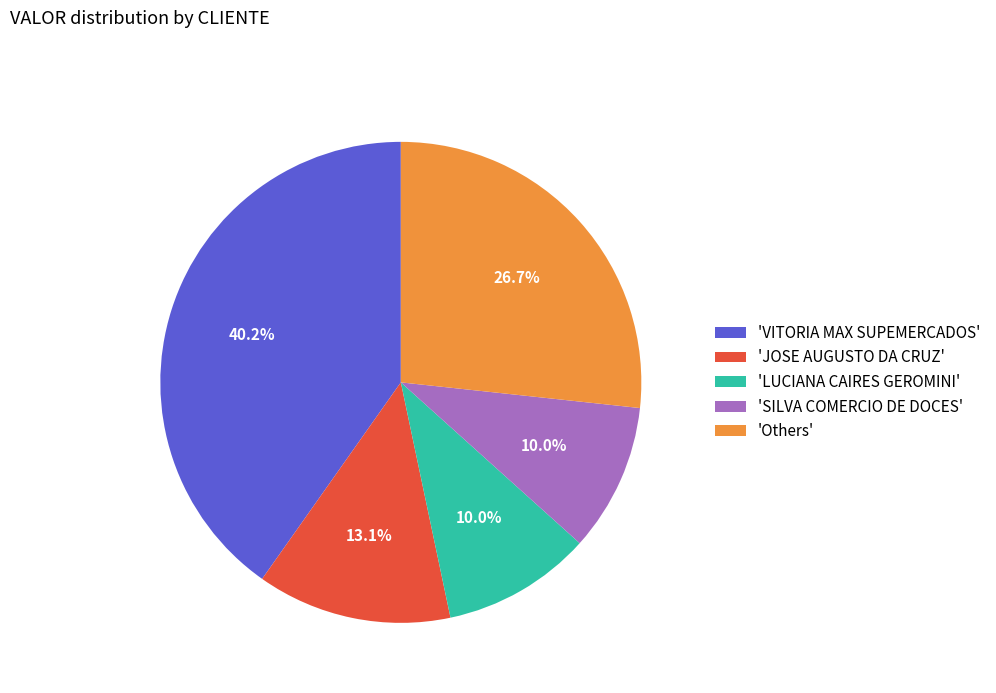

Combined, what portion of the pie is 'JOSE AUGUSTO DA CRUZ' and 'Others'?

39.8%